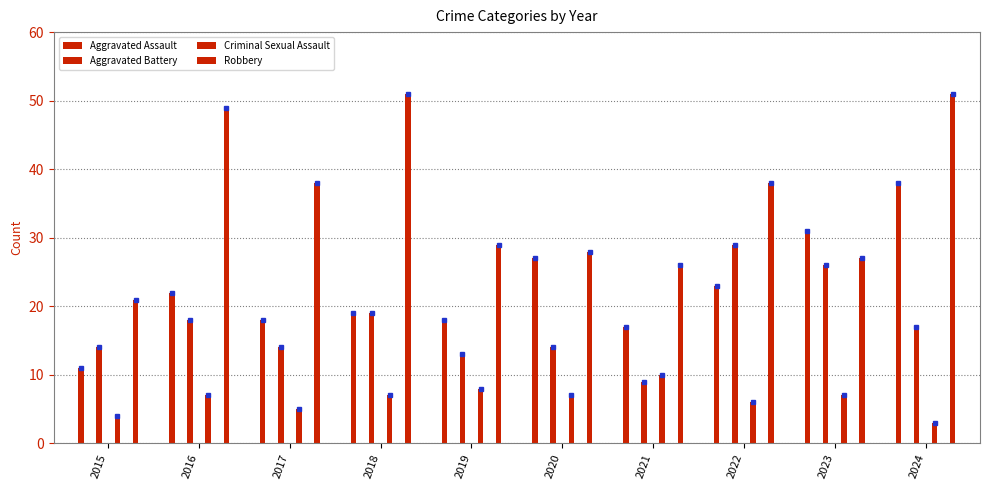

What is the maximum value shown in the chart?

51